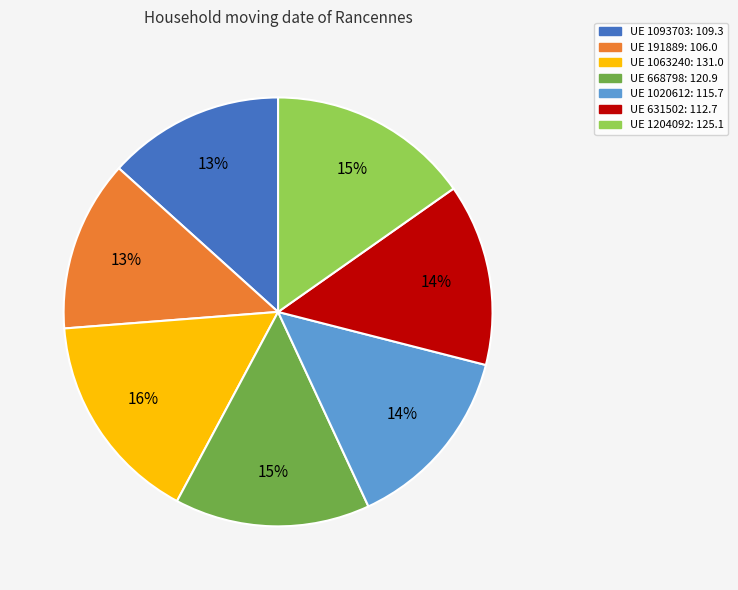

Does any single category account for the majority?

No